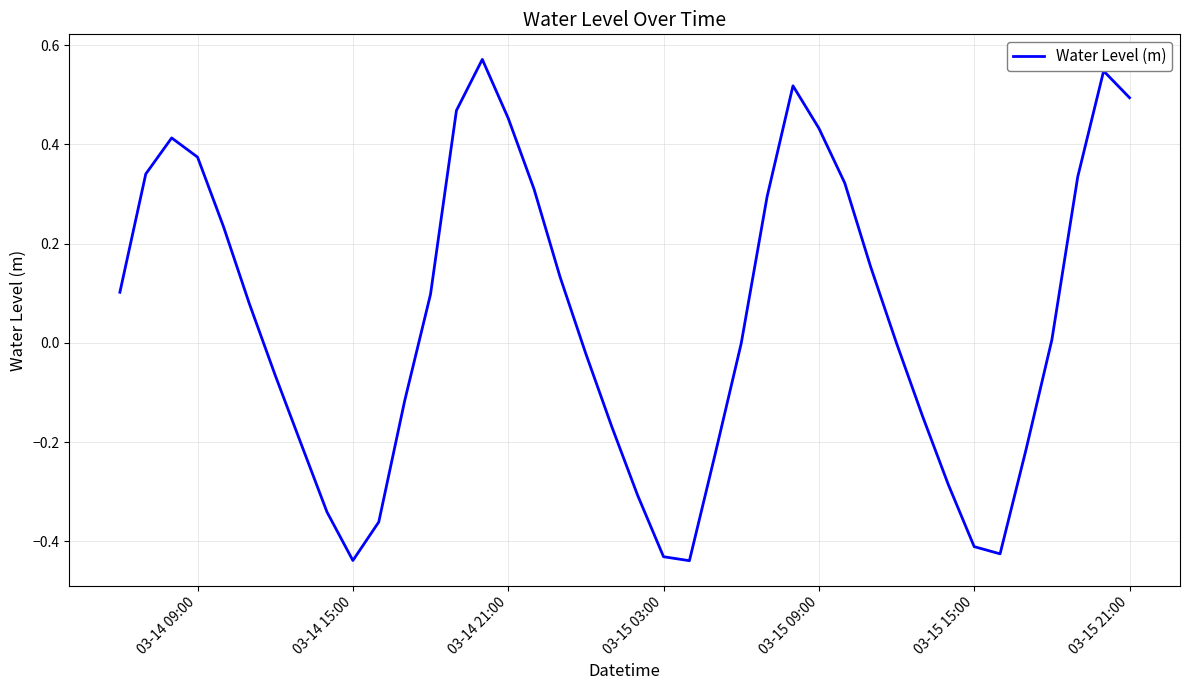

What is the difference between the maximum and second lowest values?

1.0